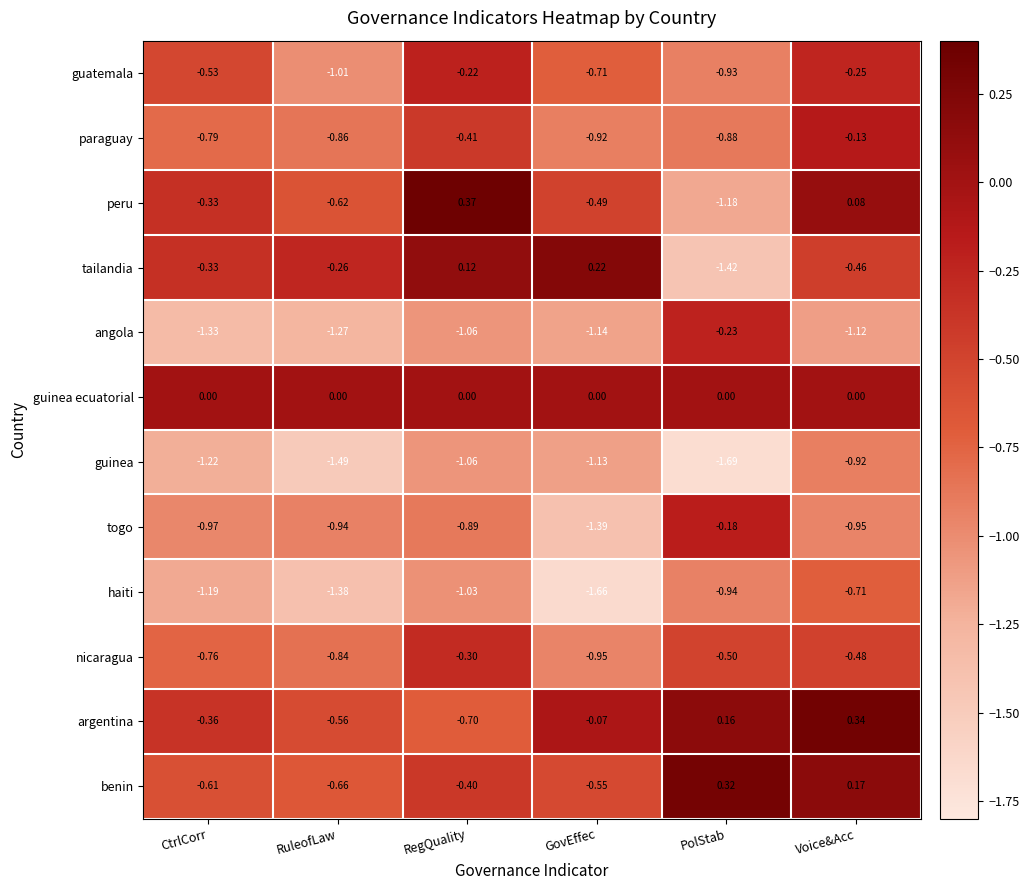

At which label does peru first exceed 0?

RegQuality